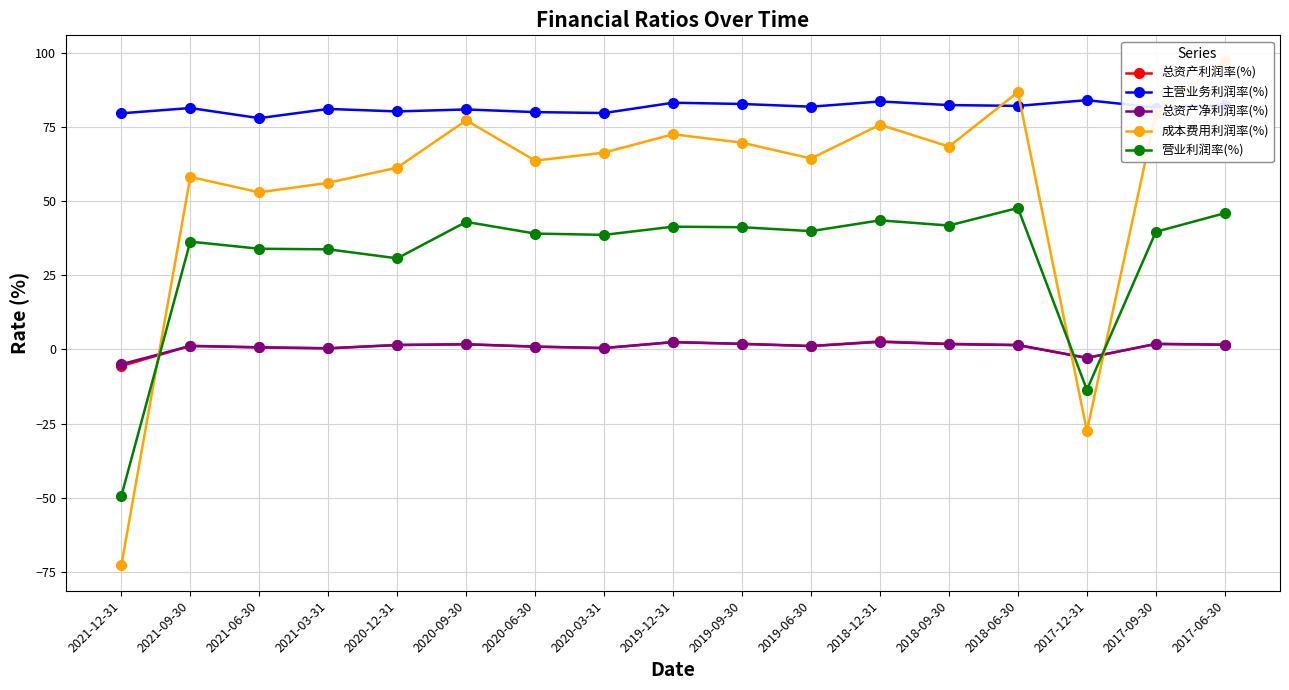

How many interior local peaks does the 营业利润率(%) series have?

5